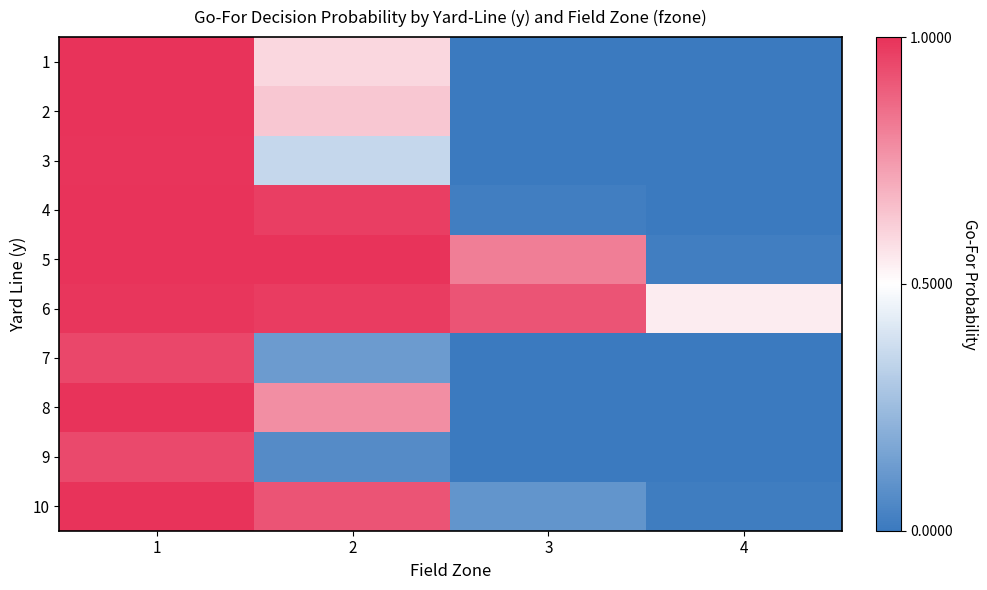

Reading left to right, extract all data points from this chart.

1: 1=1.0	2=0.6	3=0.0	4=0.0
2: 1=1.0	2=0.6	3=0.0	4=0.0
3: 1=1.0	2=0.4	3=0.0	4=0.0
4: 1=1.0	2=1.0	3=0.0	4=0.0
5: 1=1.0	2=1.0	3=0.8	4=0.0
6: 1=1.0	2=1.0	3=0.9	4=0.5
7: 1=0.9	2=0.1	3=0.0	4=0.0
8: 1=1.0	2=0.8	3=0.0	4=0.0
9: 1=0.9	2=0.1	3=0.0	4=0.0
10: 1=1.0	2=0.9	3=0.1	4=0.0